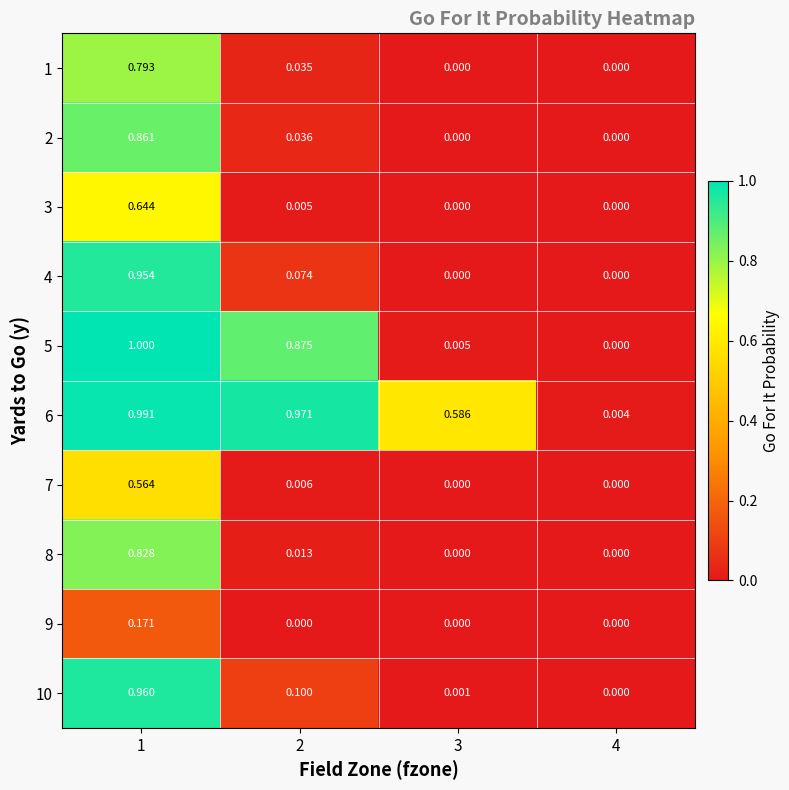

Count the number of categories in the chart.

4